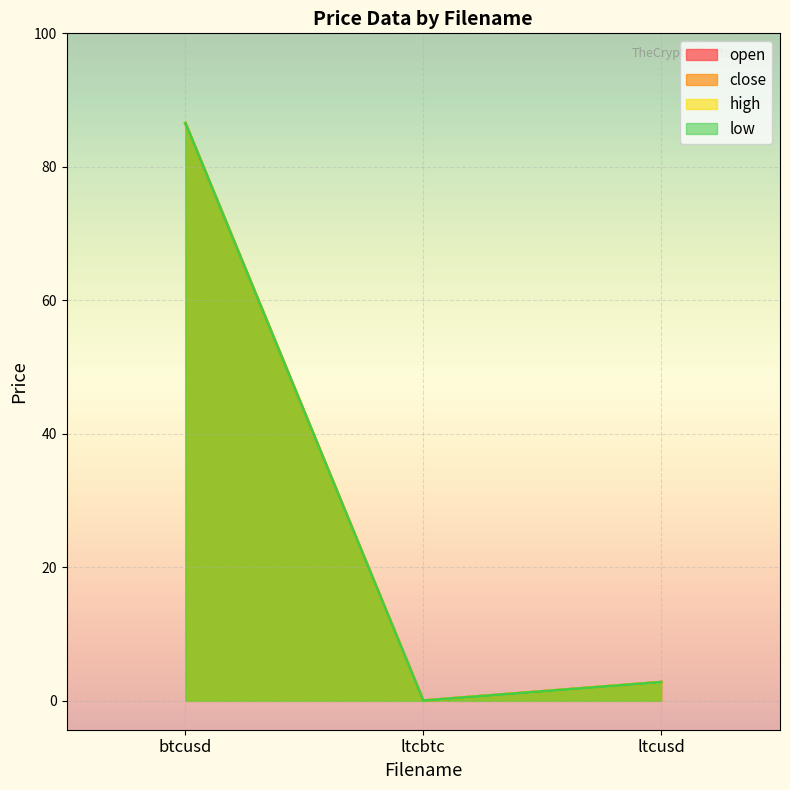

What are all the series names shown in the legend?

open, close, high, low